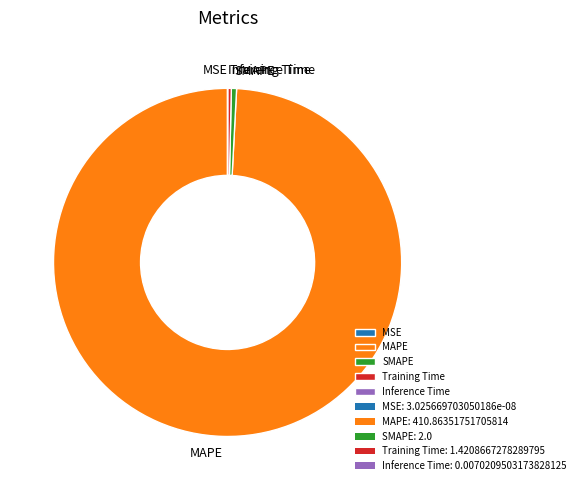

Between MAPE and SMAPE, which is larger?

MAPE